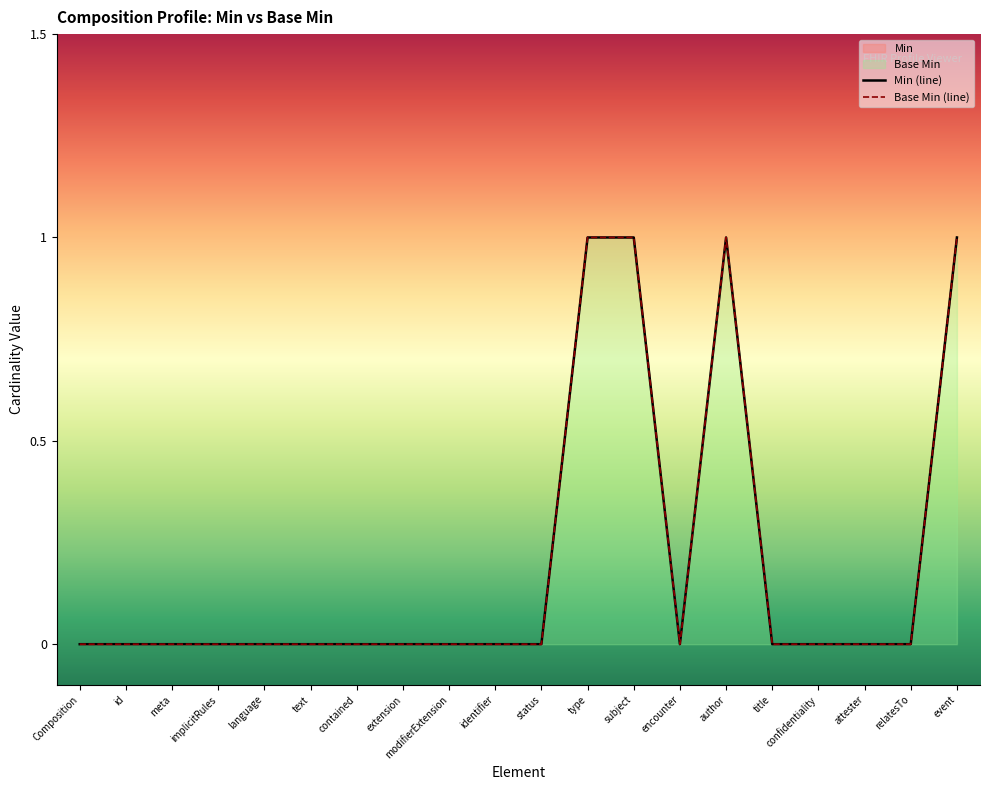

What is the maximum value for Min?

1